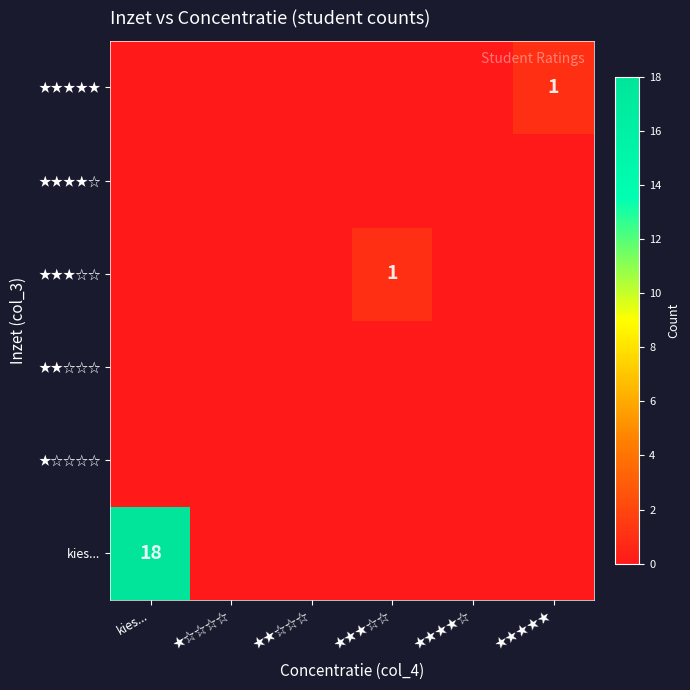

The kies... series shows 32 at kies.... True or false?

False